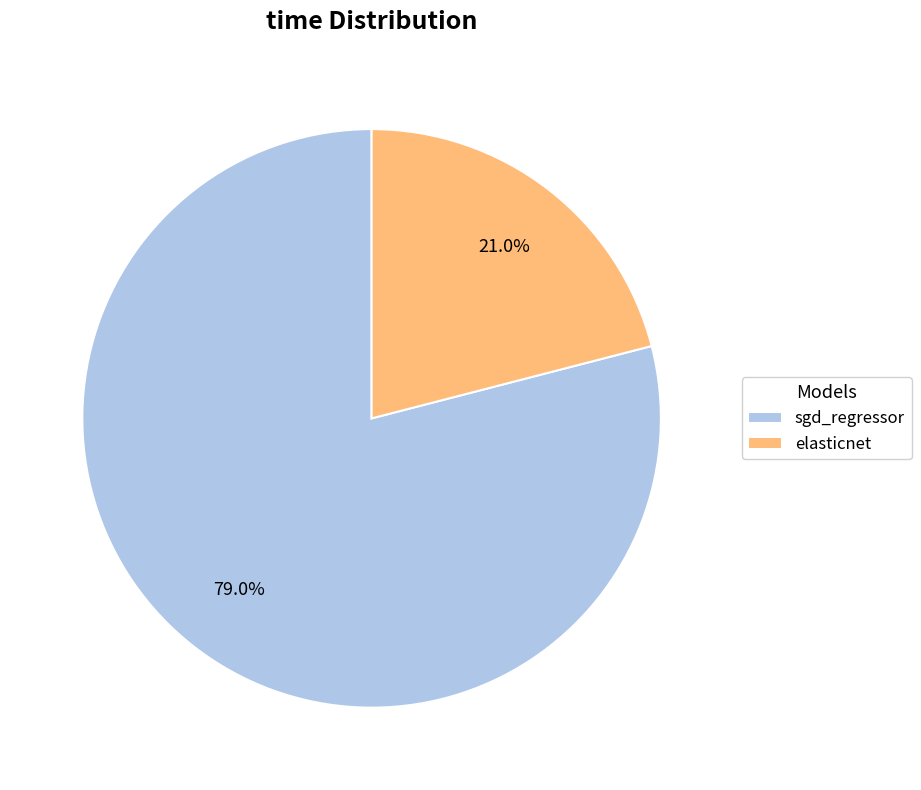

What is the majority slice?

sgd_regressor